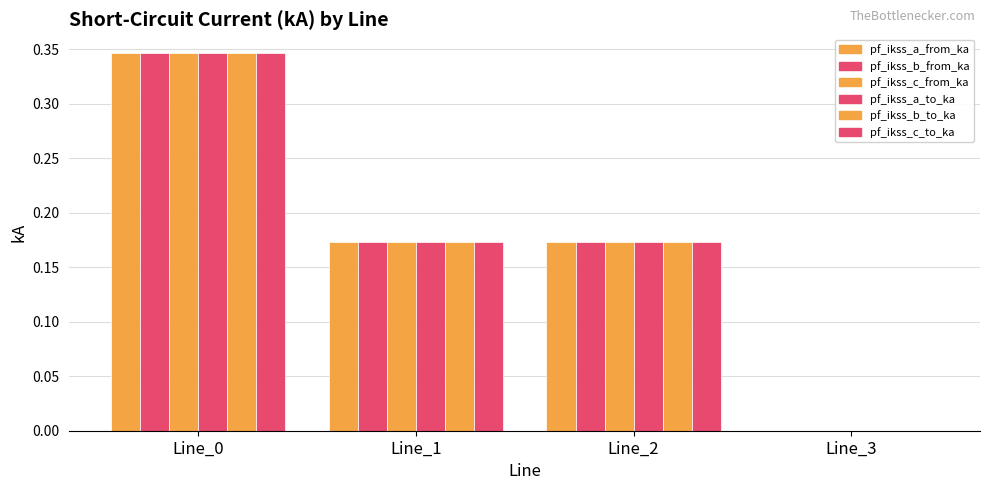

How many groups of bars are there?

4